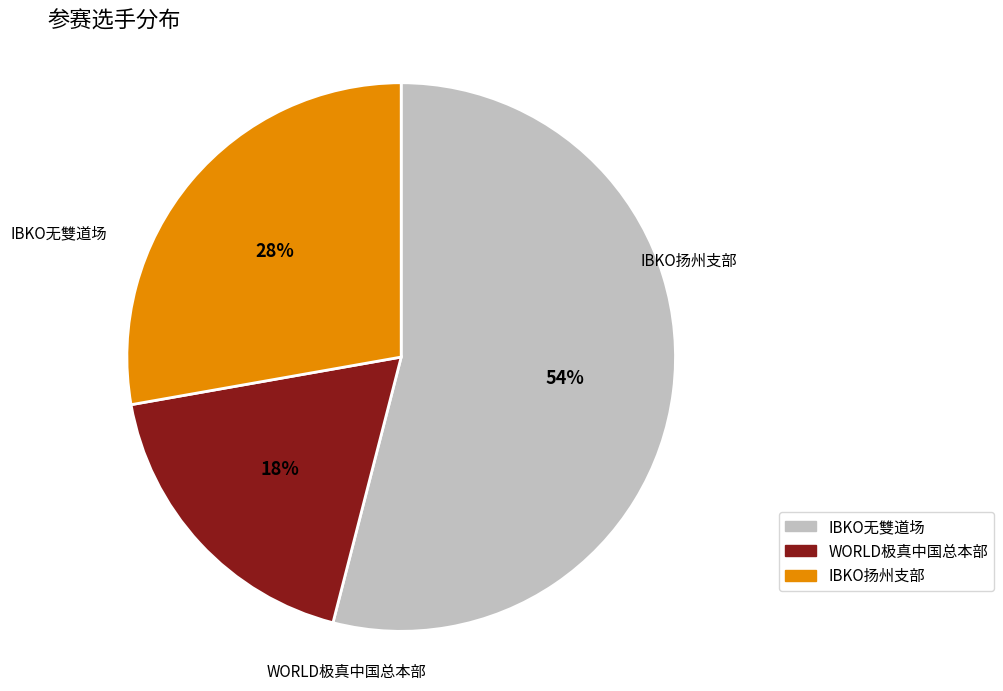

What is the smallest slice in the pie chart?

WORLD极真中国总本部